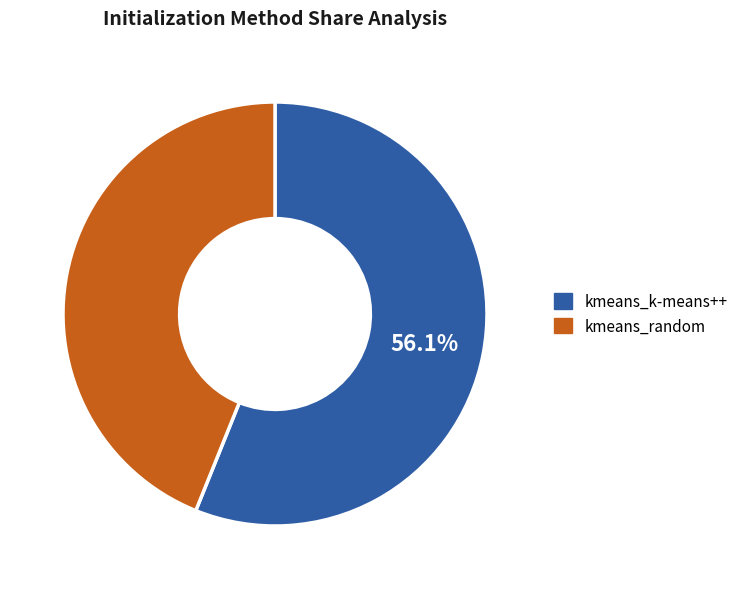

Do kmeans_random and kmeans_k-means++ together represent more than half of the pie?

Yes